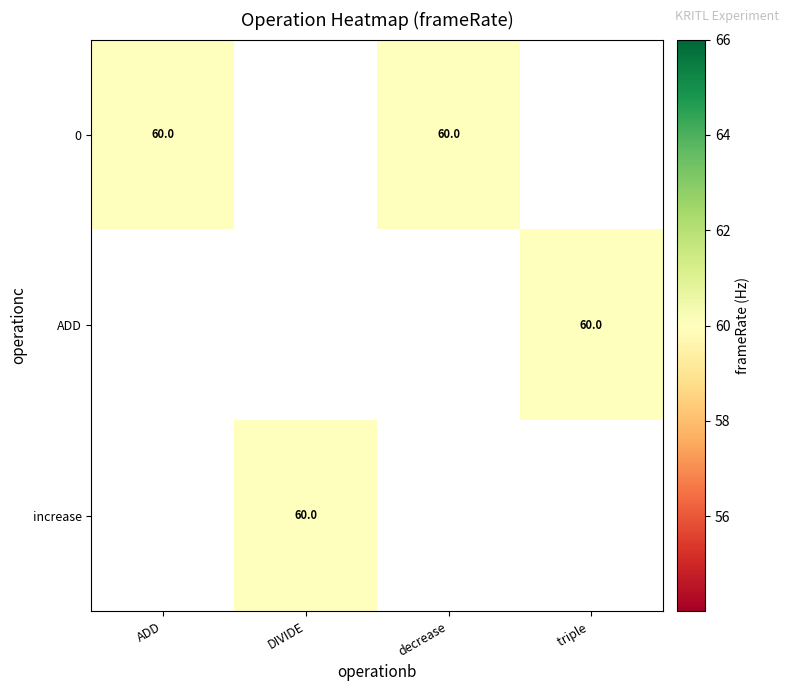

At which label is 0 closest to 60?

ADD